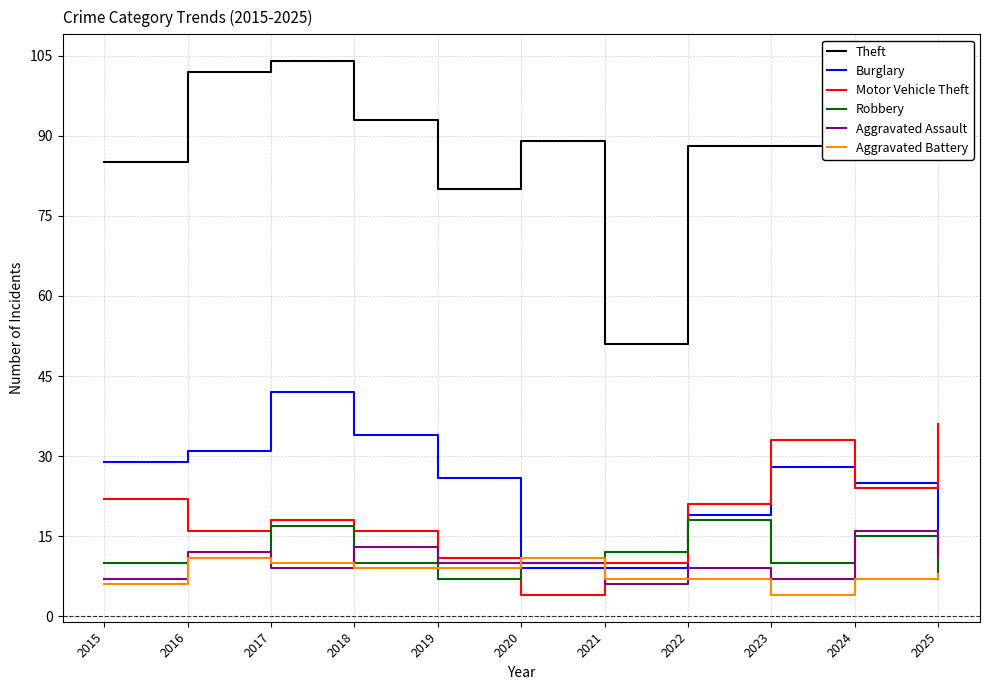

In Motor Vehicle Theft, how many points are lower than both neighbors (excluding endpoints)?

3